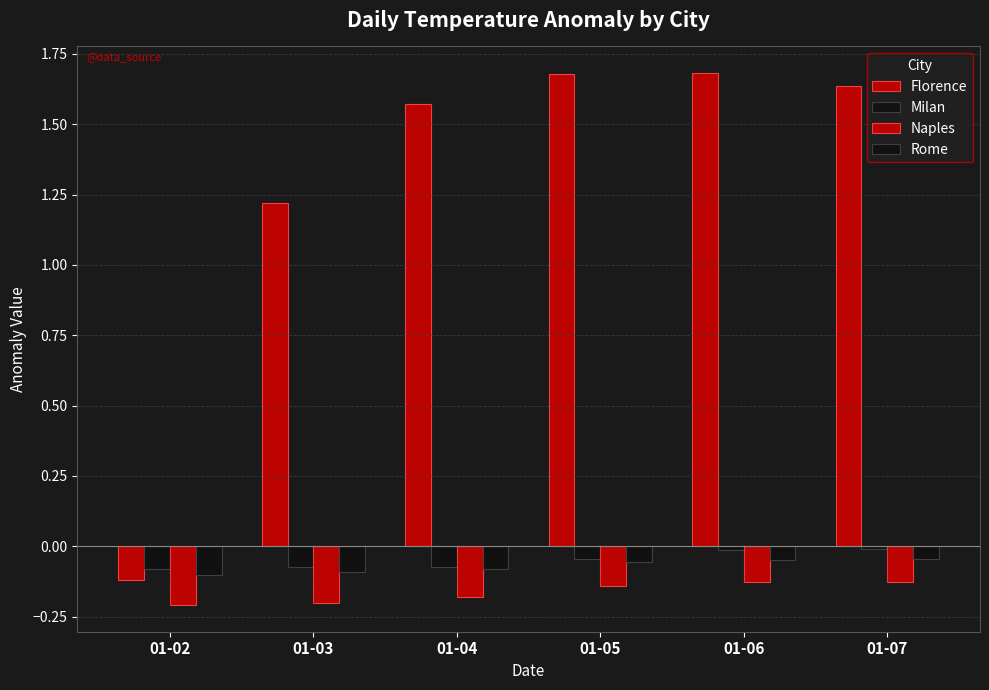

Which category has the highest value in the Naples series?

01-07